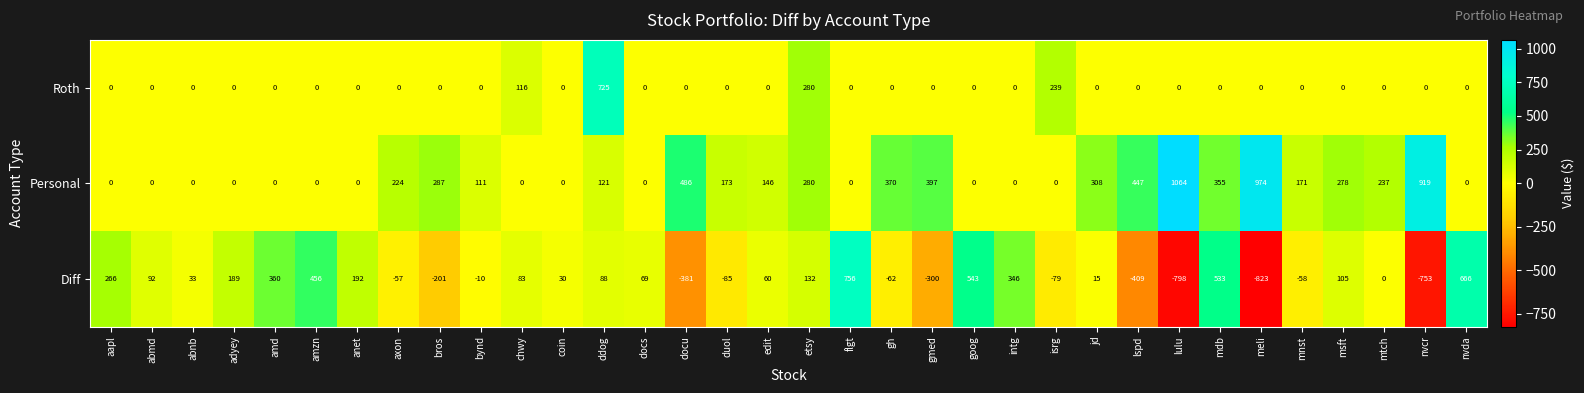

Rank the series at lspd from highest to lowest value.

Personal, Roth, Diff